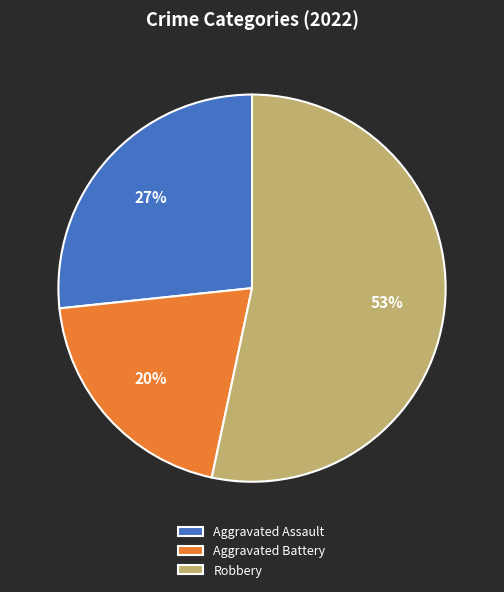

Is it true that Aggravated Assault is 36% of the pie?

False